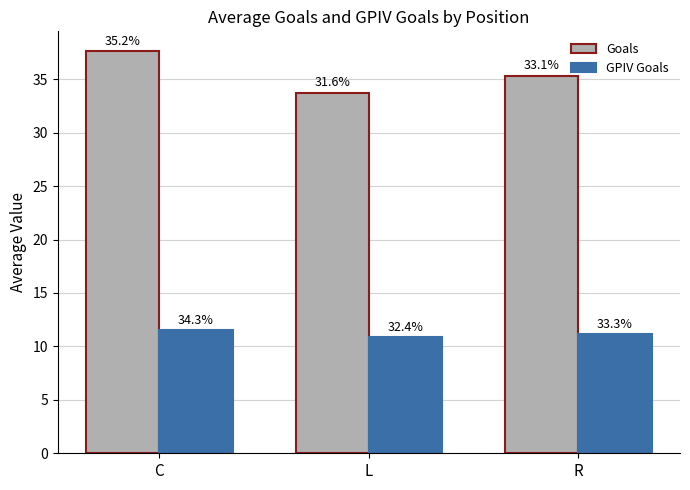

Which series has the largest total across all categories?

Goals